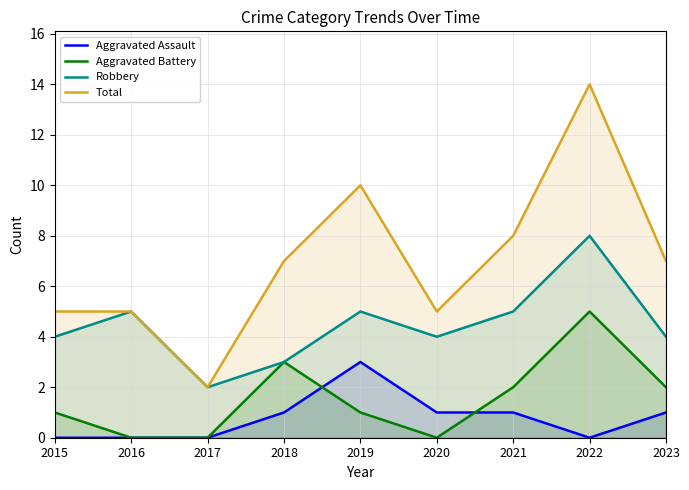

Where is the first local maximum for Aggravated Battery?

2018